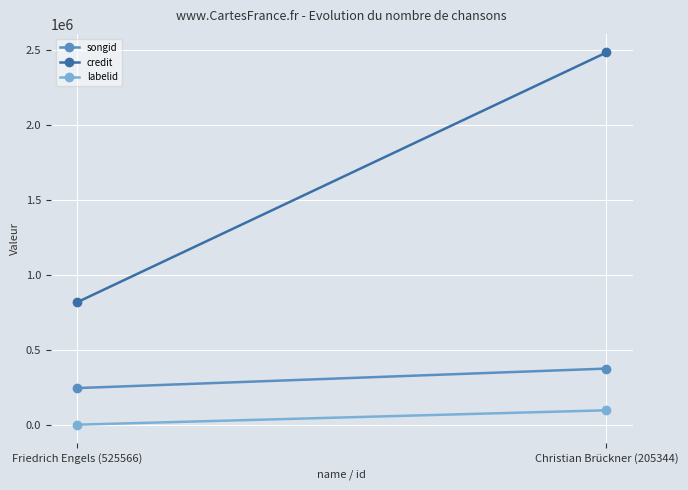

How many categories are shown in the chart?

2